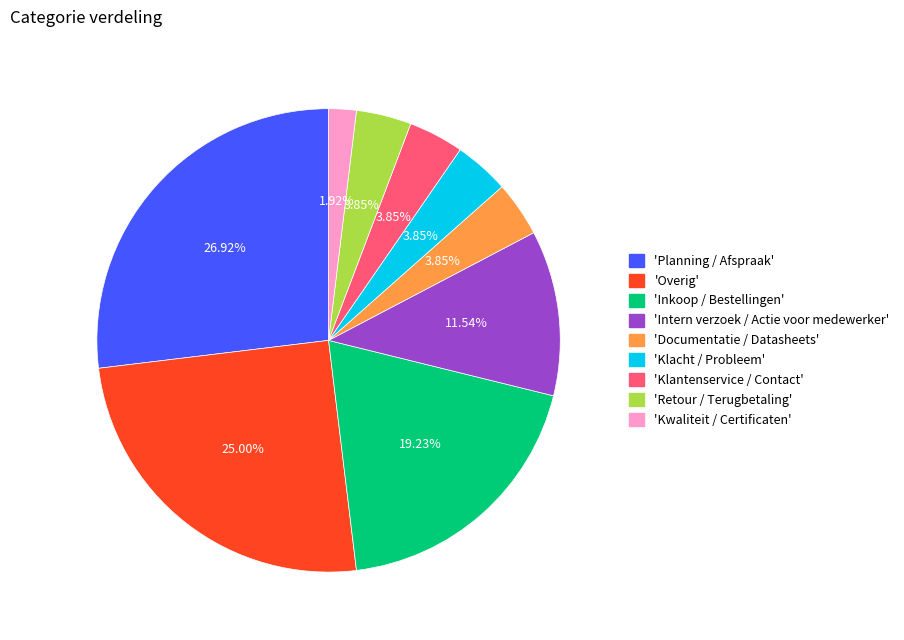

Does any single category account for the majority?

No